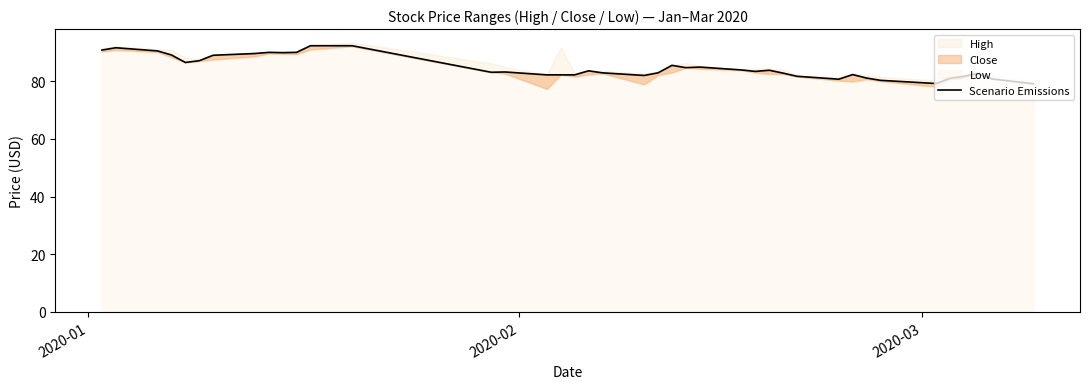

How many lines are shown in the chart?

1